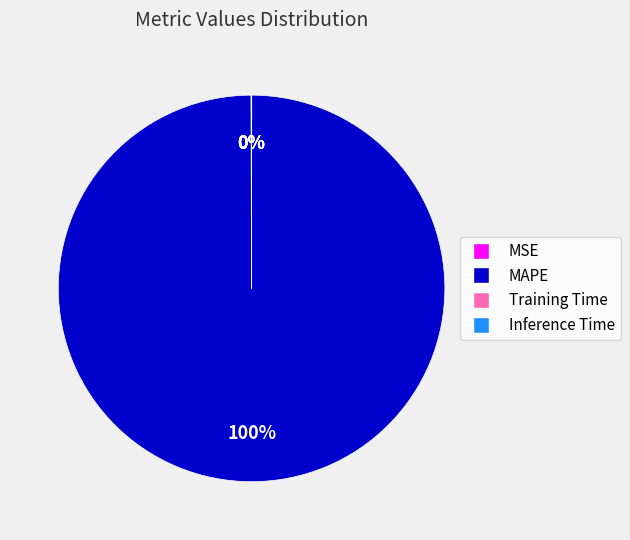

What is the largest slice in the pie chart?

MAPE